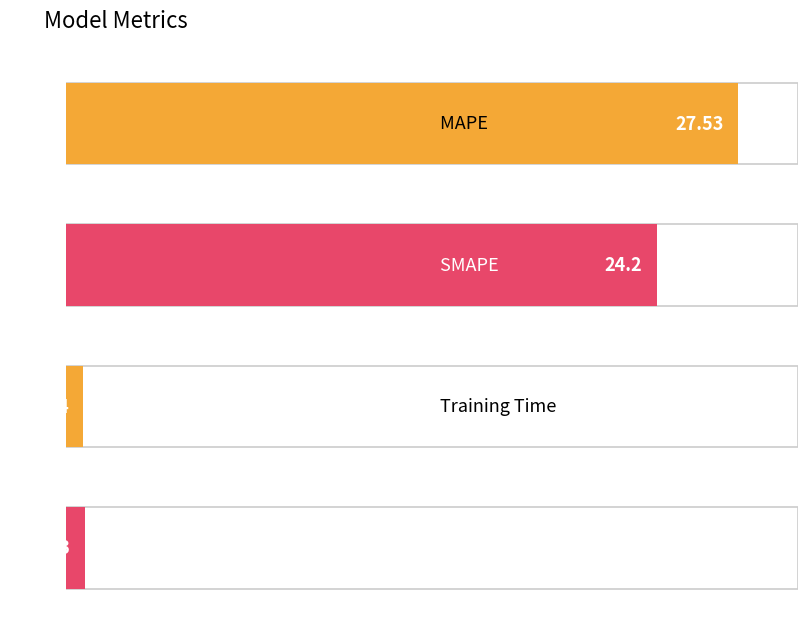

What position from the right is MAPE?

4